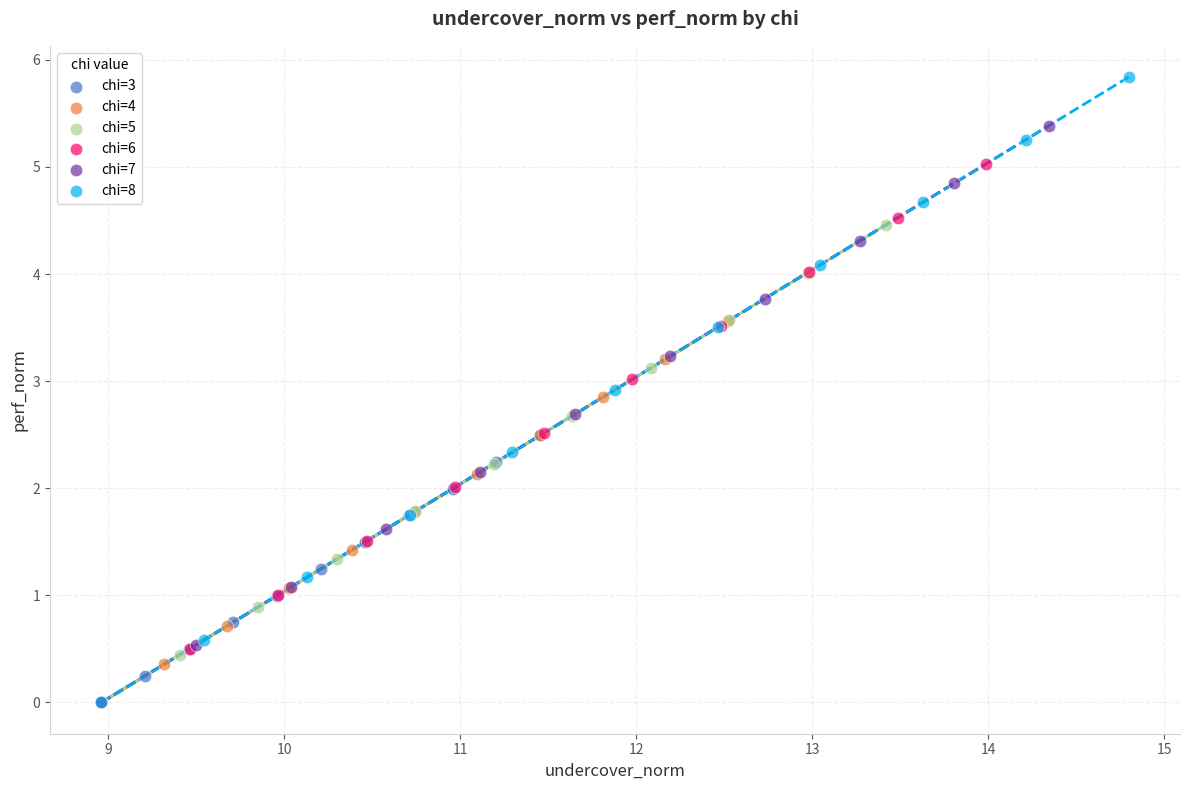

Which series reaches the maximum Y coordinate?

chi=8